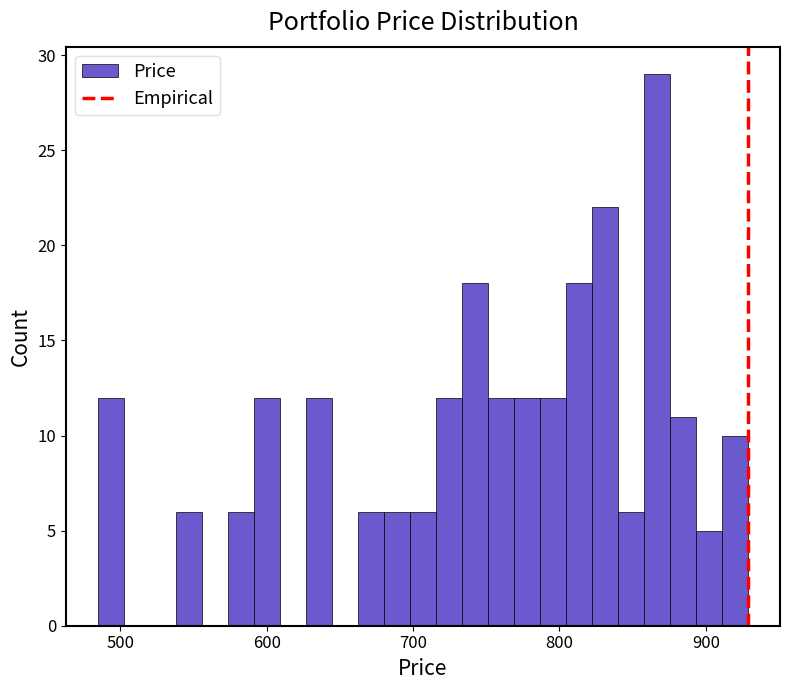

Around what value on the x-axis is the tallest bar? Give the approximate position of its centre, as read against the axis.

870